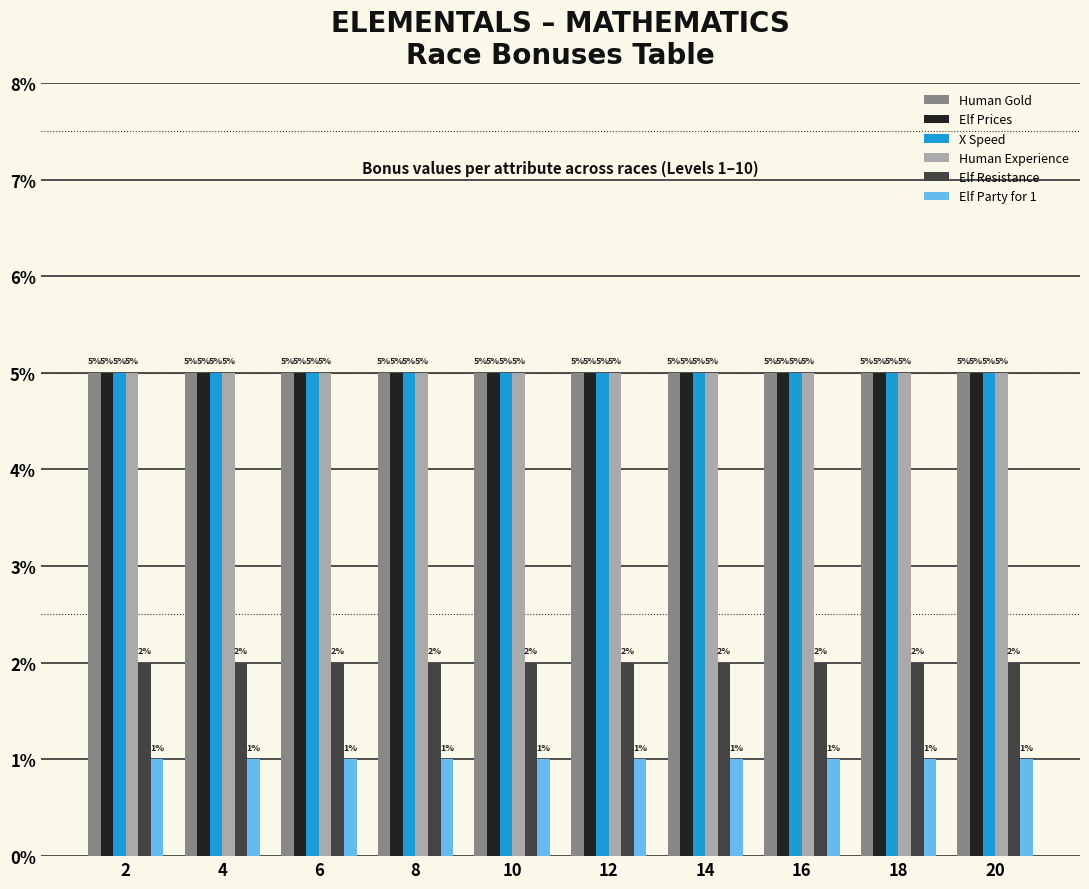

Does the chart contain any negative values?

No